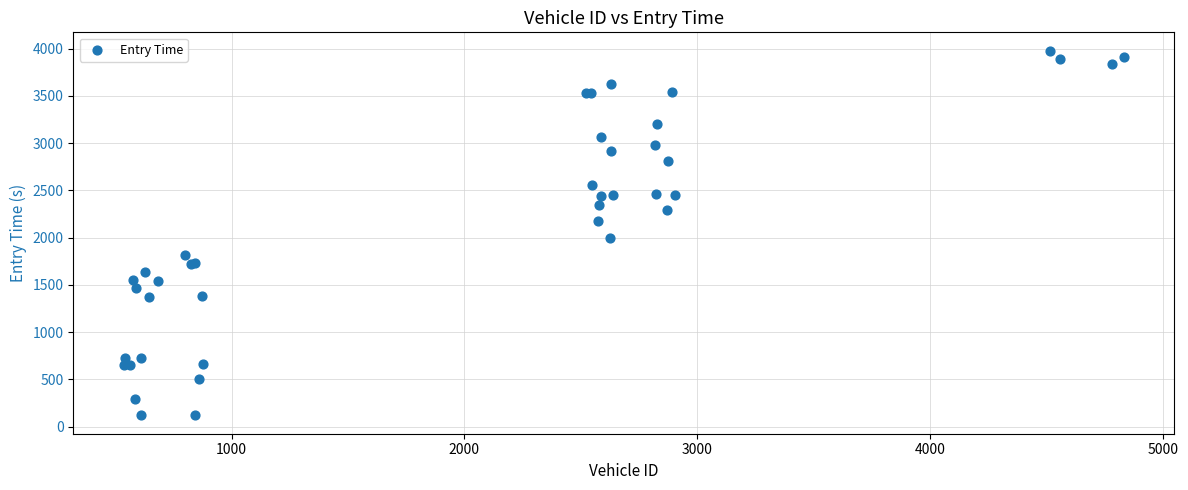

What Y value in the scatter plot is closest to 2047?

1997.9